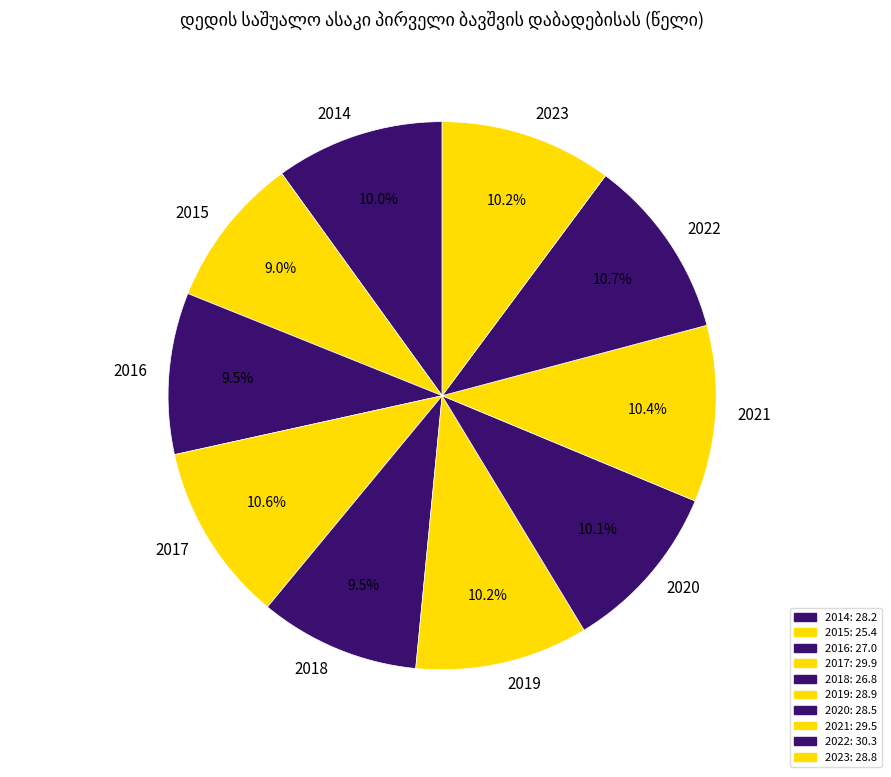

To the nearest percent, what is the average slice percentage?

10%